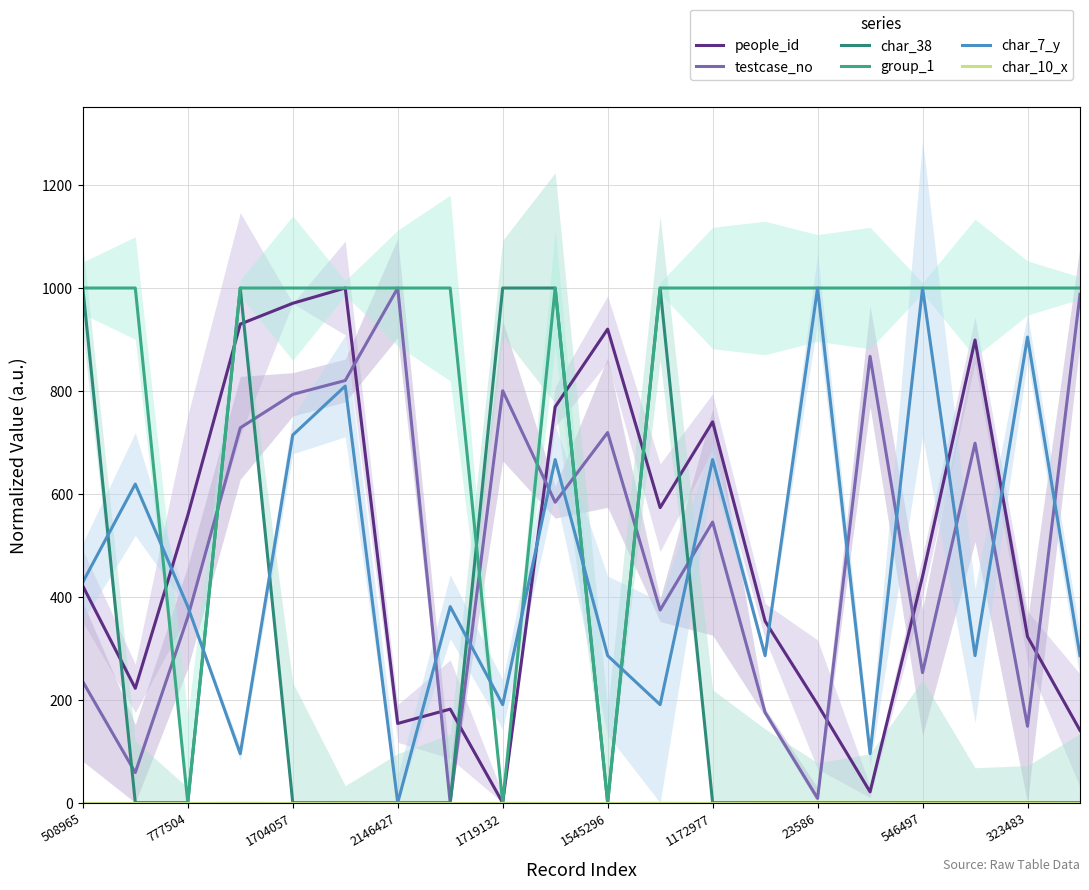

What is the difference between the maximum and minimum values in the people_id series?

1000.0